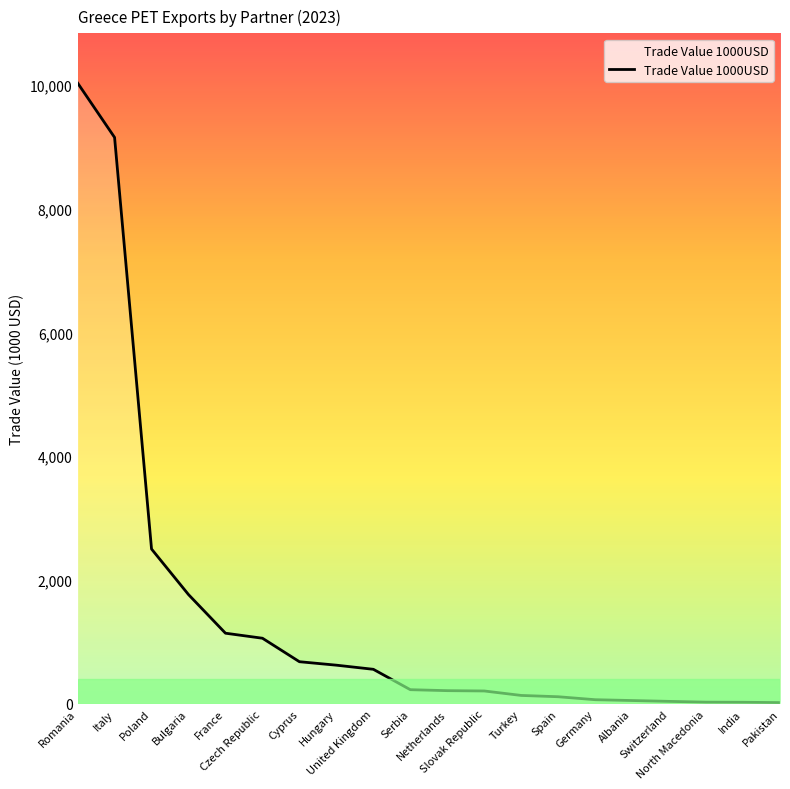

The chart shows a value of 1565.2 at France. True or false?

False